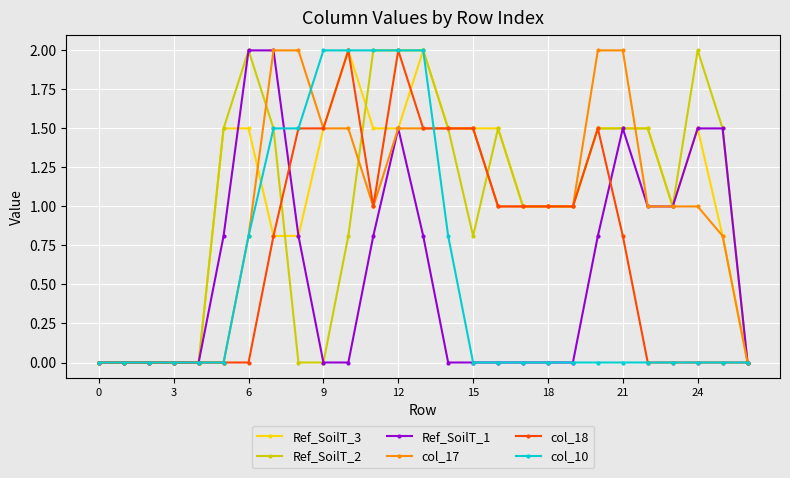

True or false: Ref_SoilT_3 has more than 1 points higher than both neighbors.

True